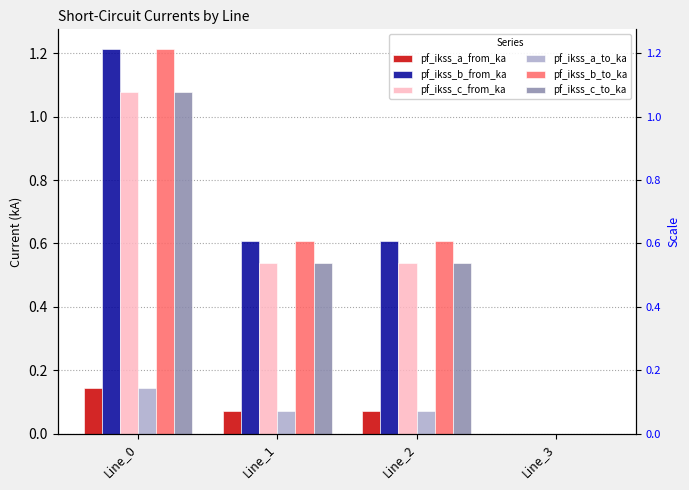

What value does the pf_ikss_a_from_ka series have at Line_1?

0.1